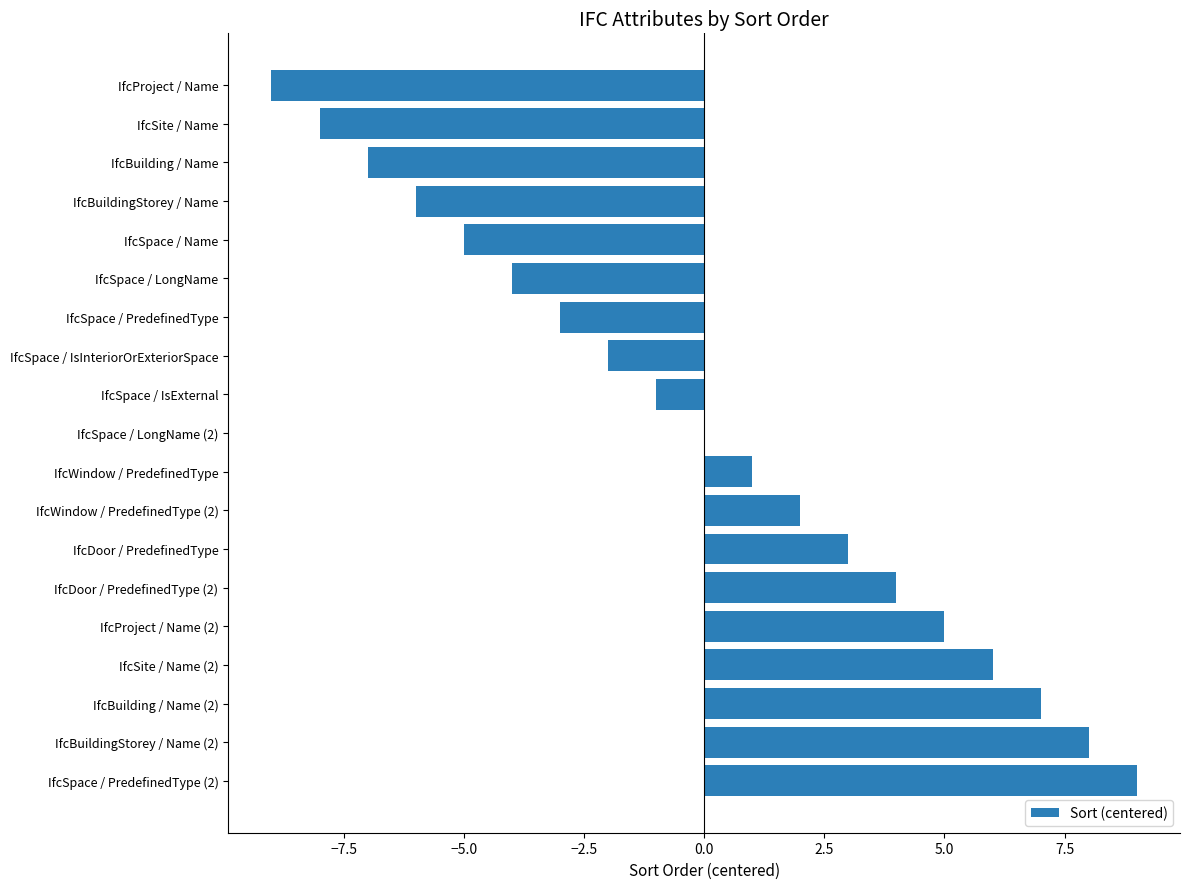

How many categories are shown in the chart?

19